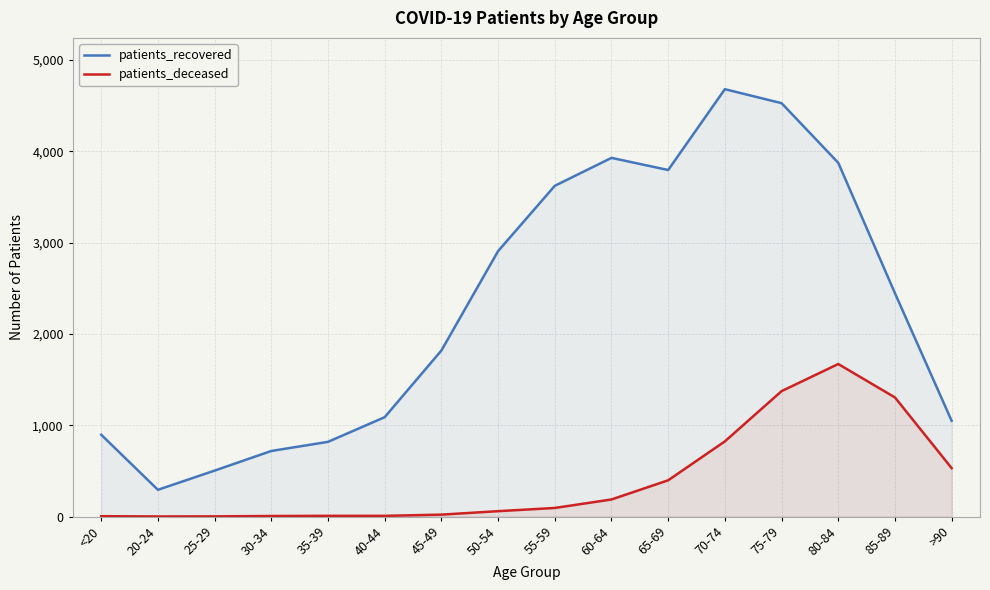

Which series has the largest range (max minus min)?

patients_recovered